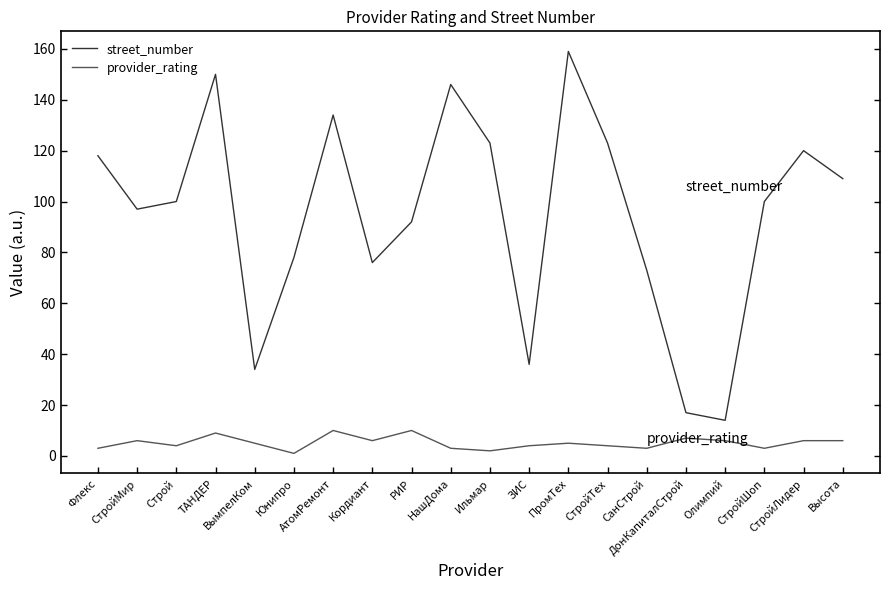

What is the greatest value displayed?

159